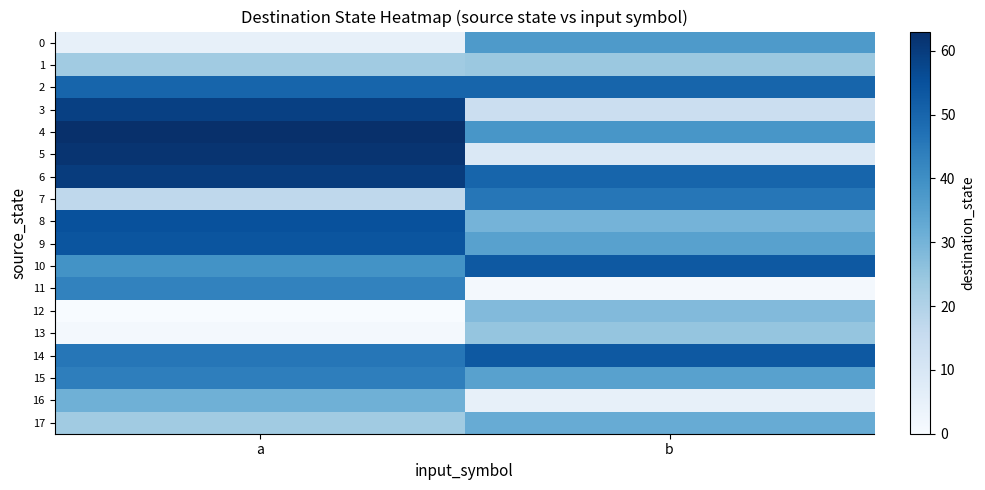

Rank the series at b from highest to lowest value.

10, 14, 2, 6, 7, 4, 0, 9, 15, 17, 8, 12, 13, 1, 3, 5, 16, 11